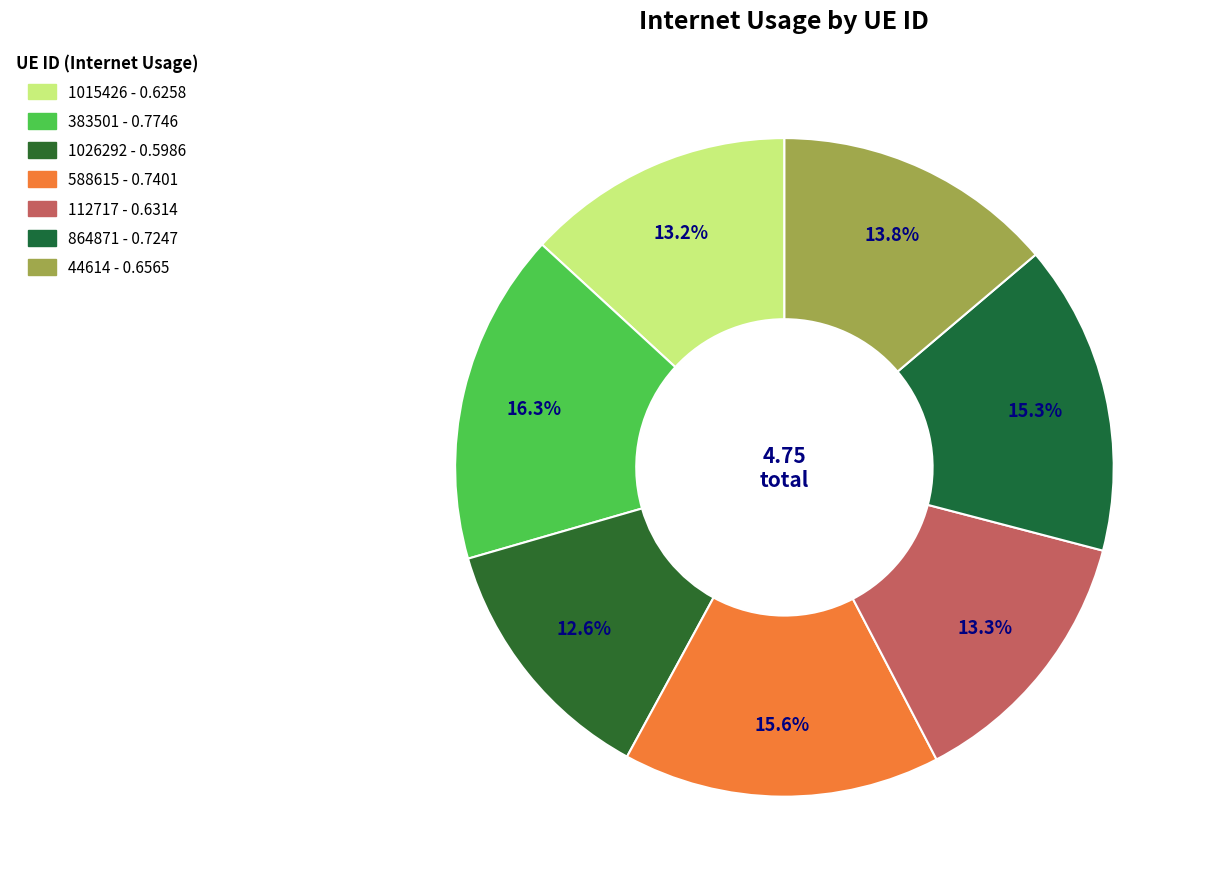

What is the largest slice in the pie chart?

383501